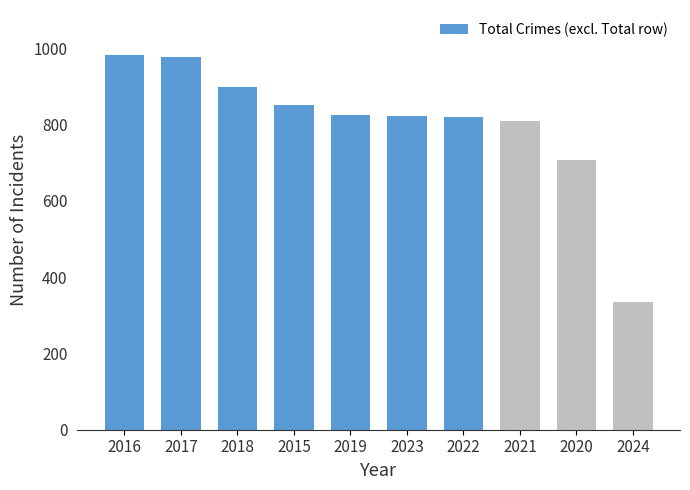

The chart shows a value of 826 at 2019. True or false?

True